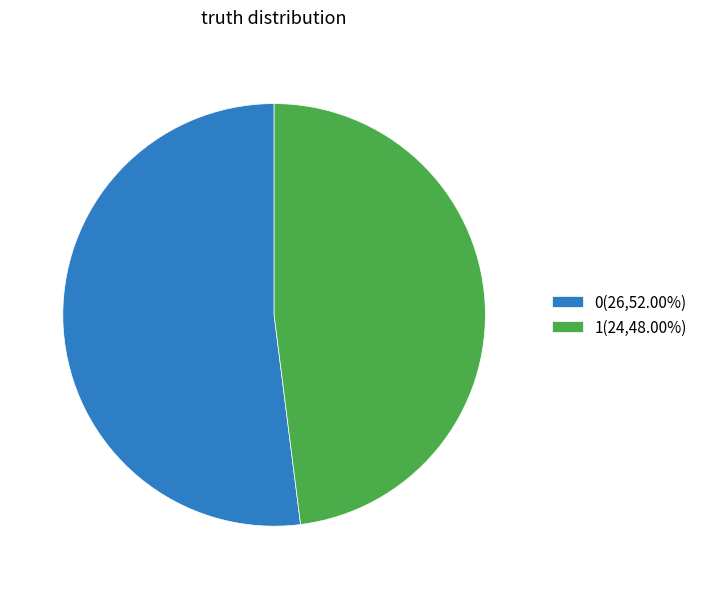

What is the ratio of the value at 1(24,48.00%) to the value at 0(26,52.00%)?

0.9